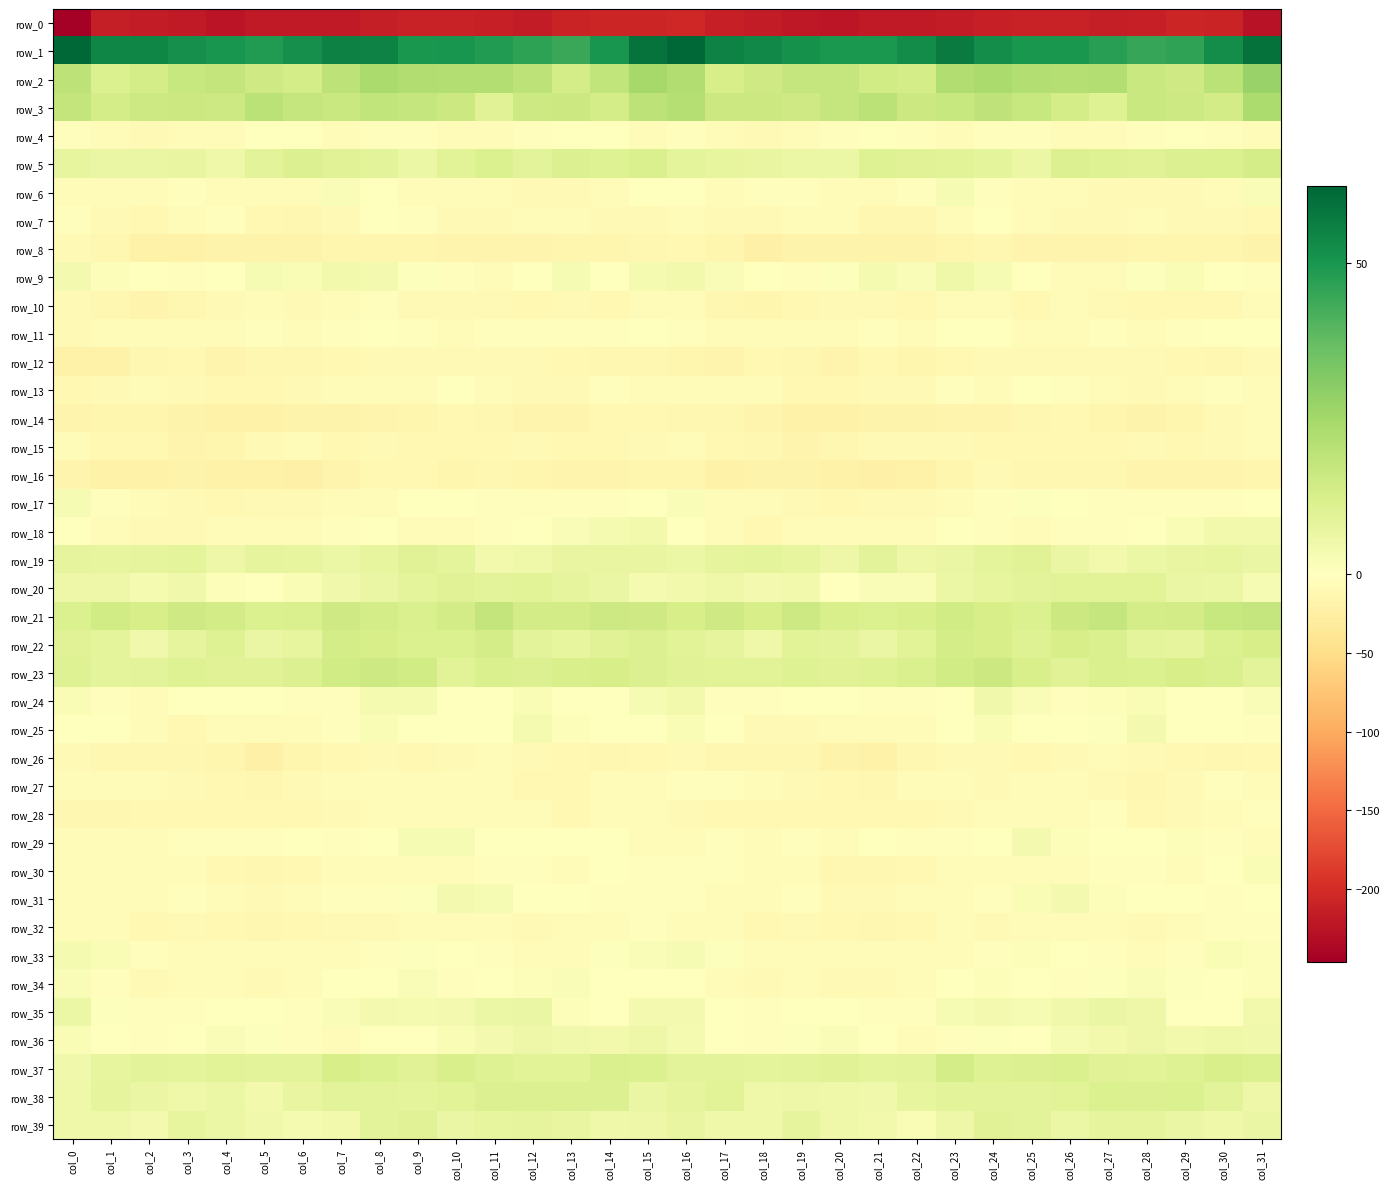

Between col_8 and col_14, which series saw the biggest shift?

row_6